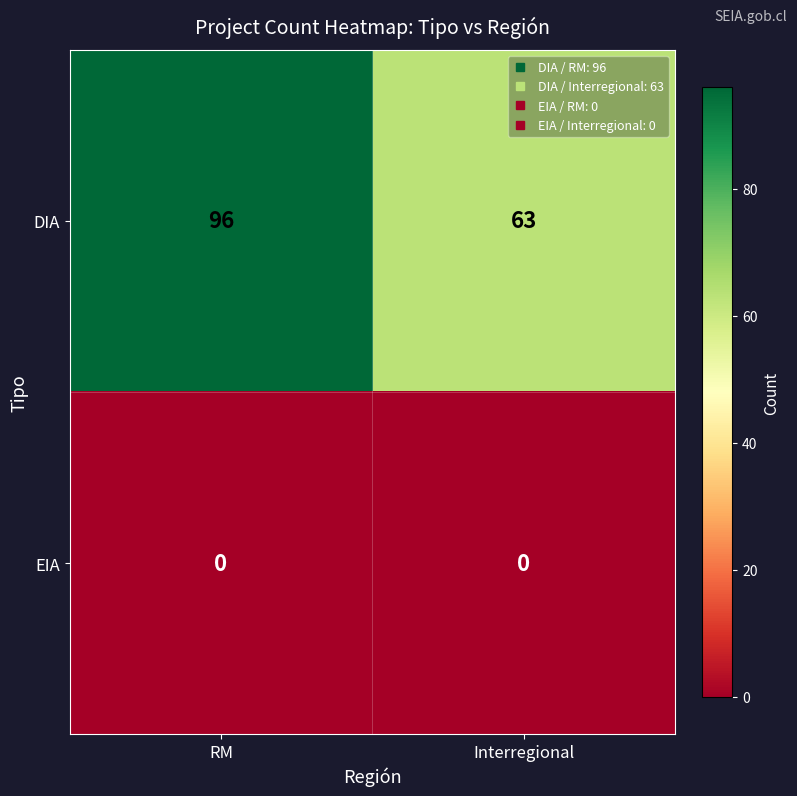

Which series has the largest total across all categories?

DIA